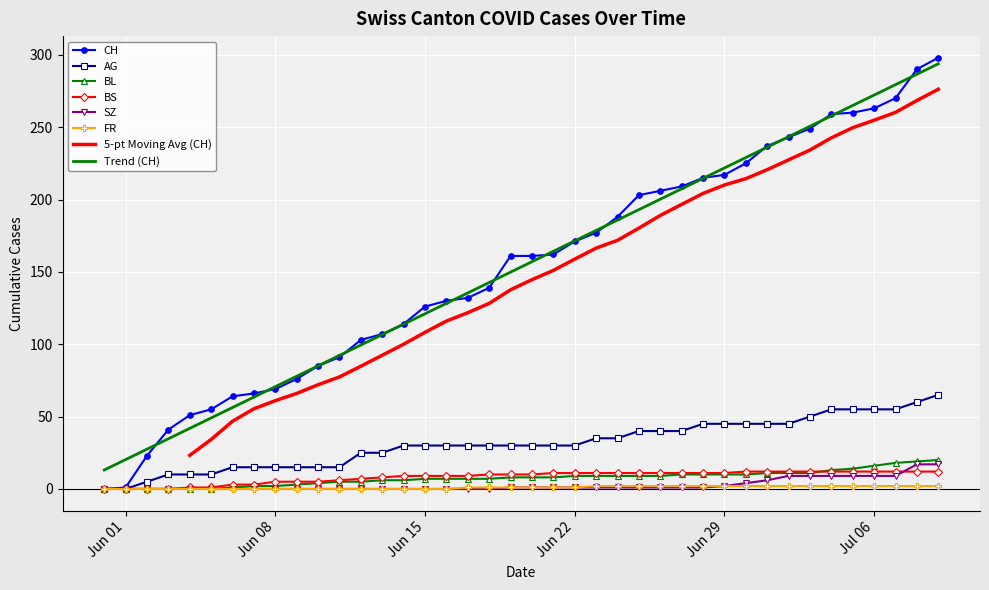

True or false: FR and AG intersect in this chart.

False